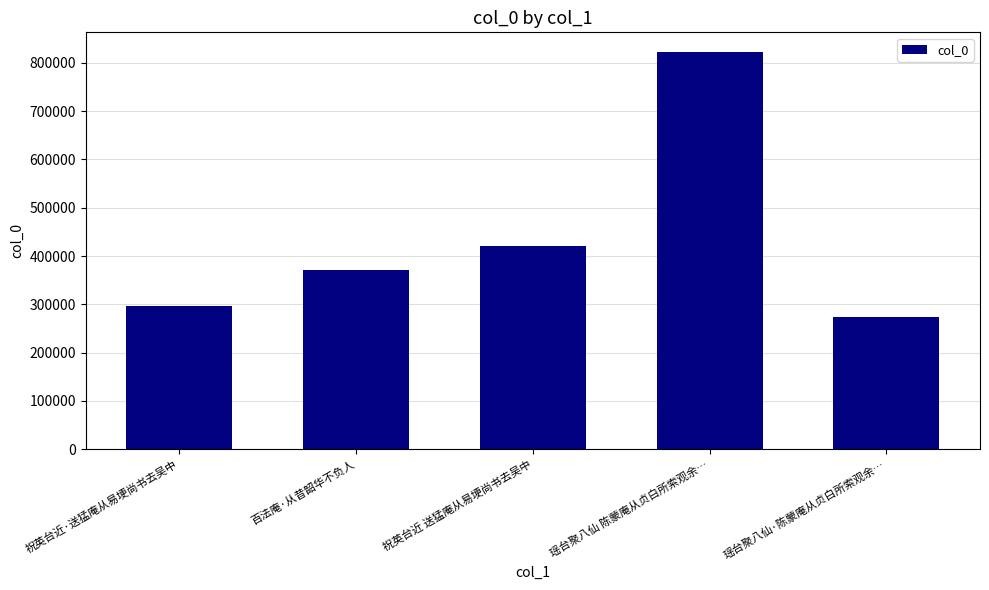

Approximately how many times larger is the value at 祝英台近·送猛庵从易埂尚书去吴中 compared to 百法庵·从昔韶华不负人?

0.8